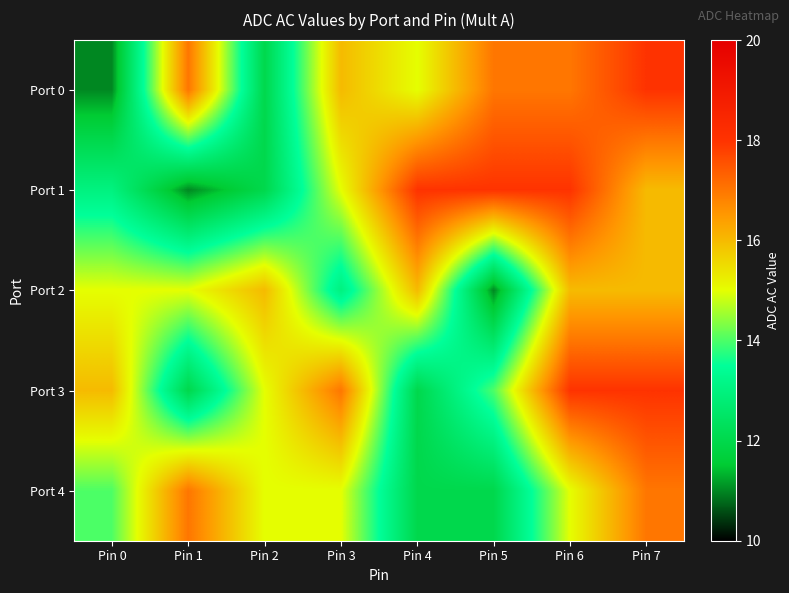

Which series changed the most between Pin 6 and Pin 7?

Port 1